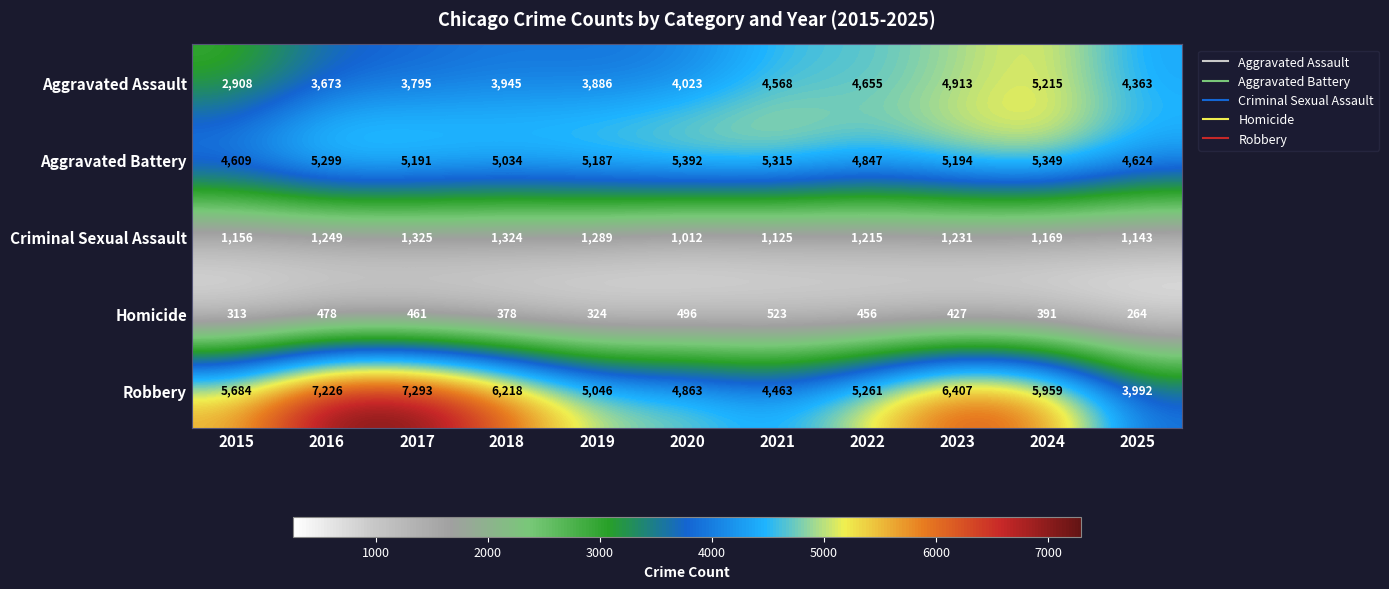

Which series has the largest range (max minus min)?

Robbery